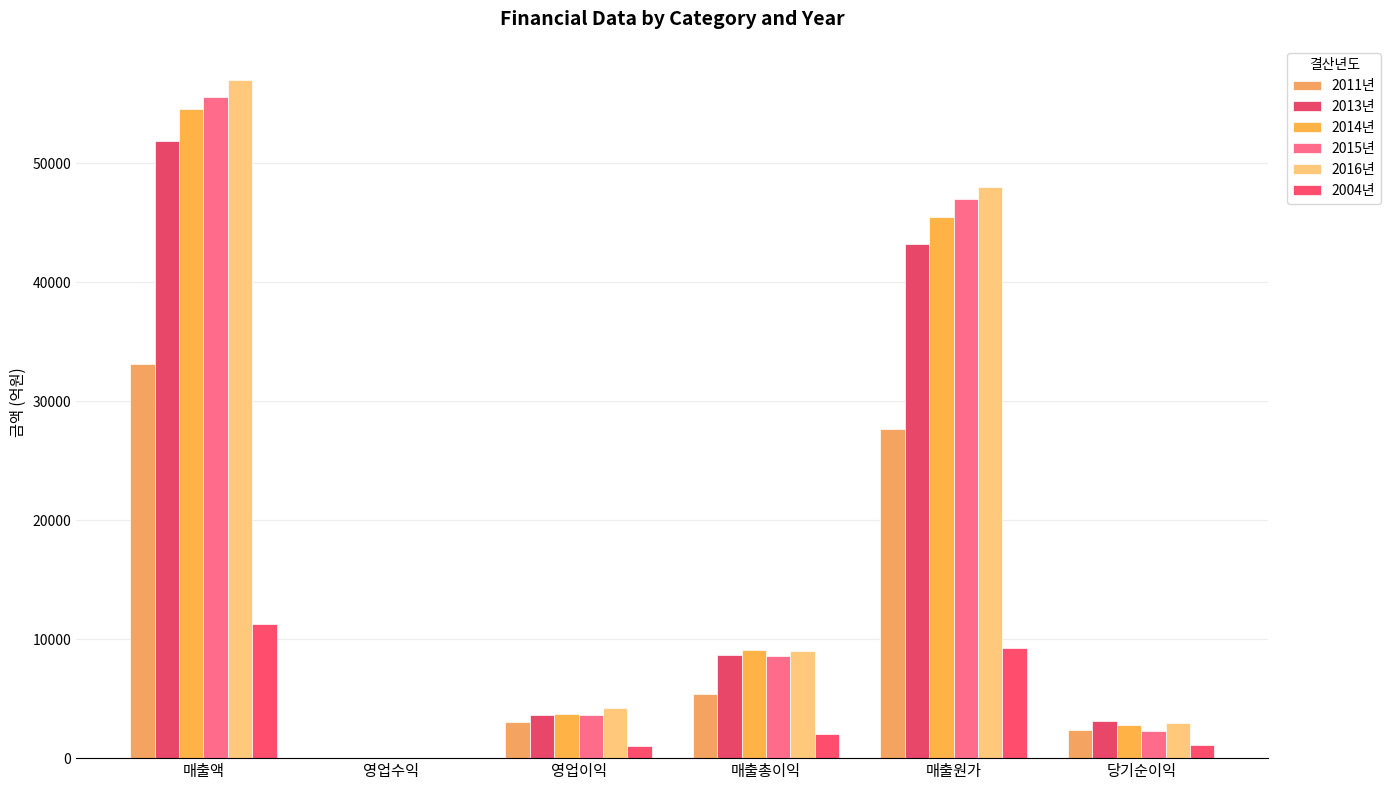

Which series changed the most between 영업수익 and 영업이익?

2016년